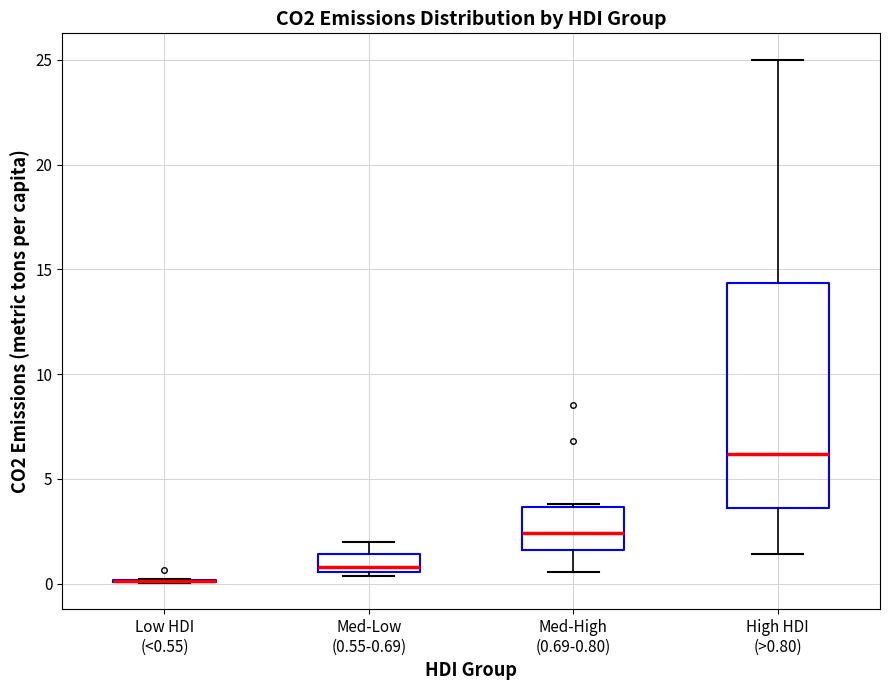

Where is the upper edge of the box for High HDI (>0.80) on the y-axis? The values are not printed on the chart, so give them approximately, as read against the axis.

14.5